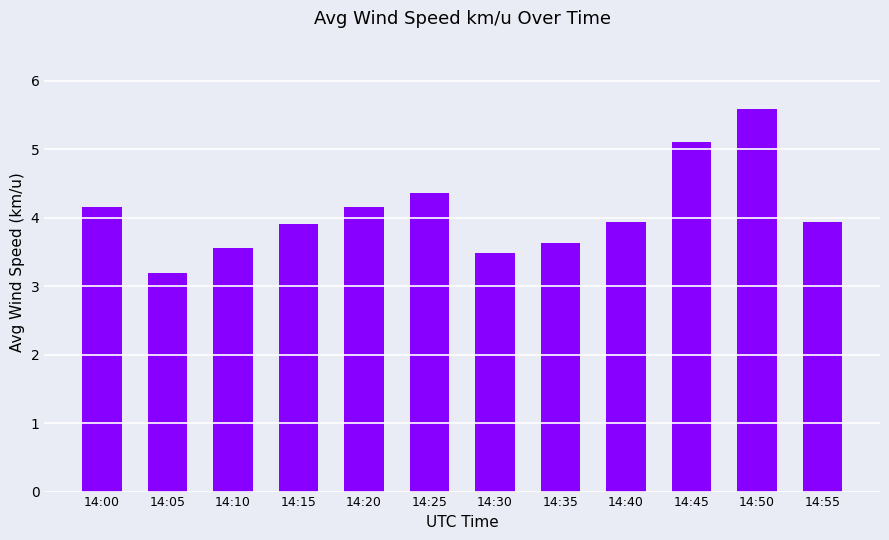

What is the difference between the maximum and minimum values?

2.4